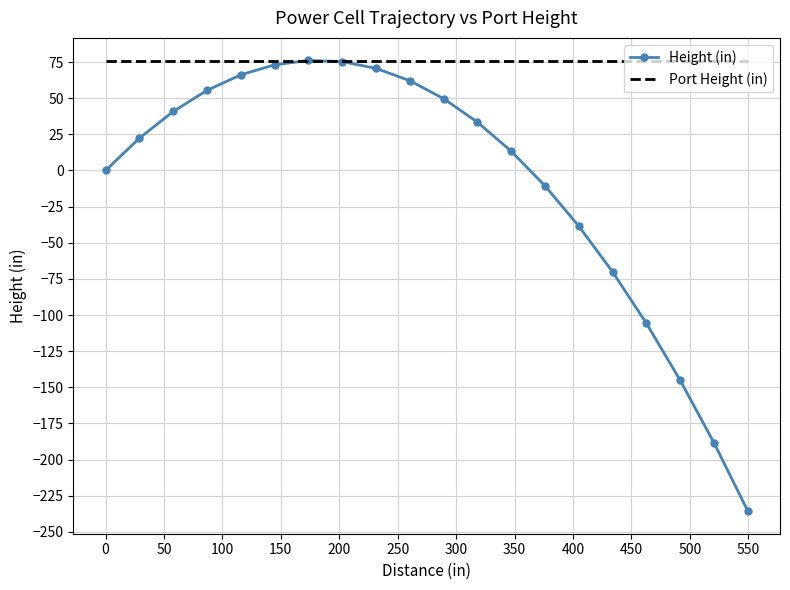

Which series has the largest total across all categories?

Port Height (in)